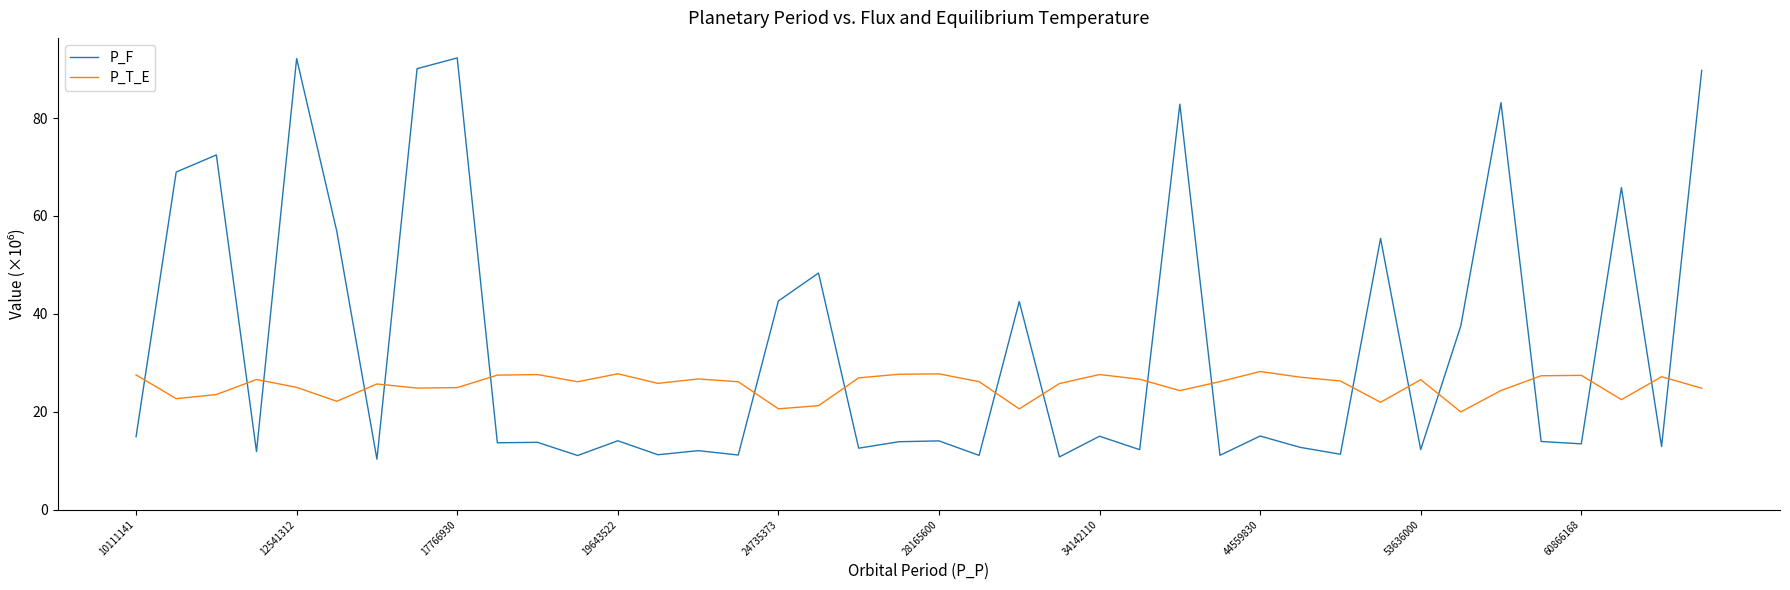

Rank the series by their average value, from lowest to highest.

P_T_E, P_F